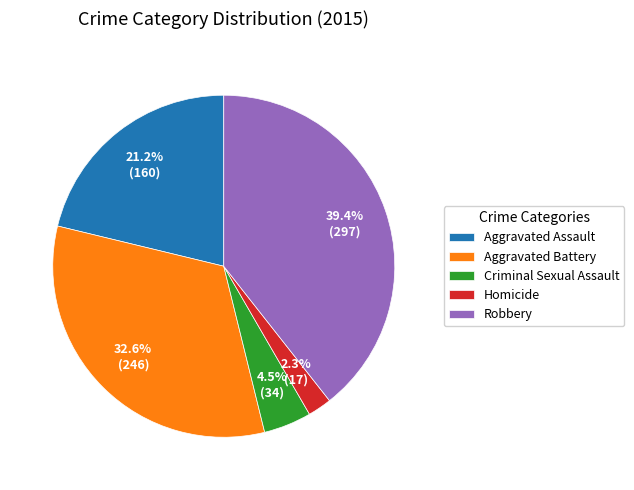

To the nearest percent, what percentage of the pie is Robbery?

39%